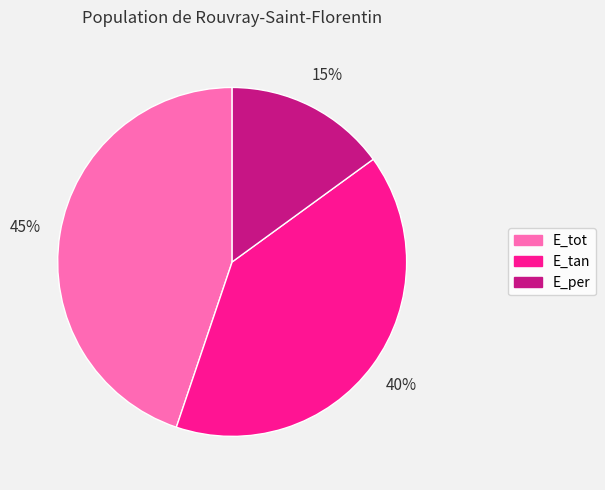

Does any single category account for the majority?

No